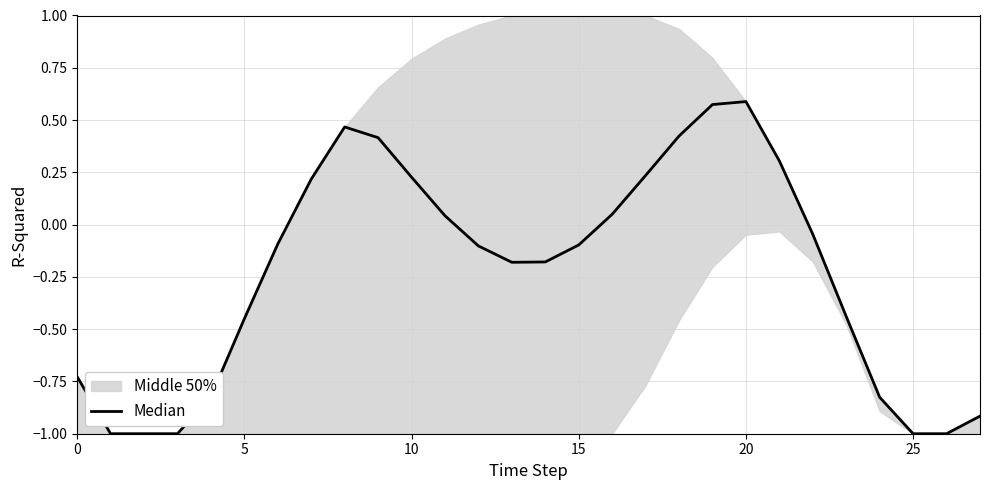

Between 26 and 27, which is larger?

27